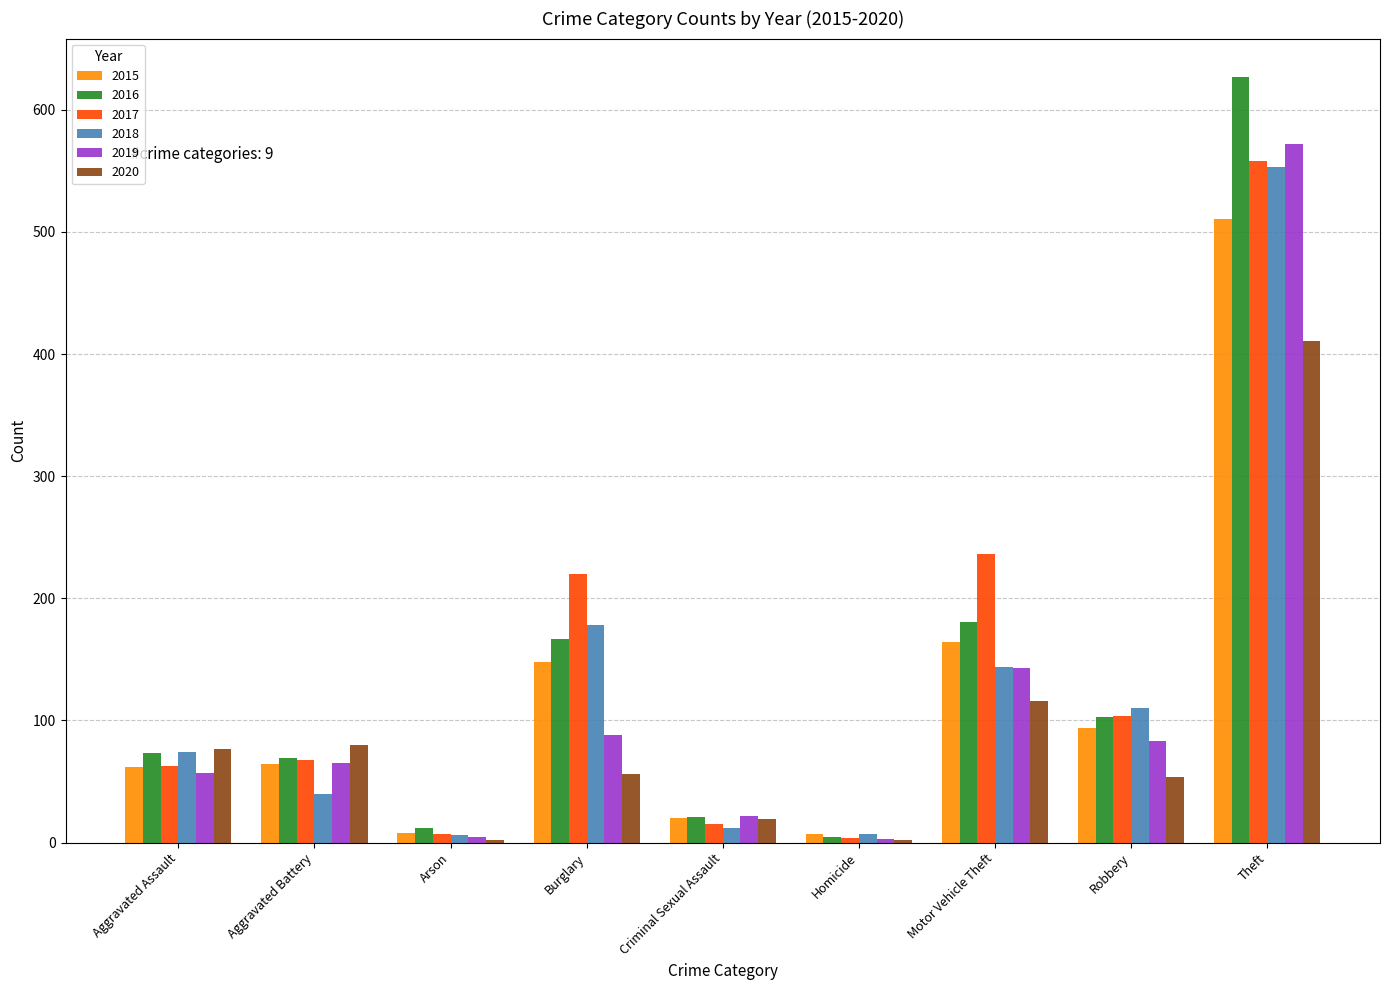

The 2019 series shows 5 at Arson. True or false?

True